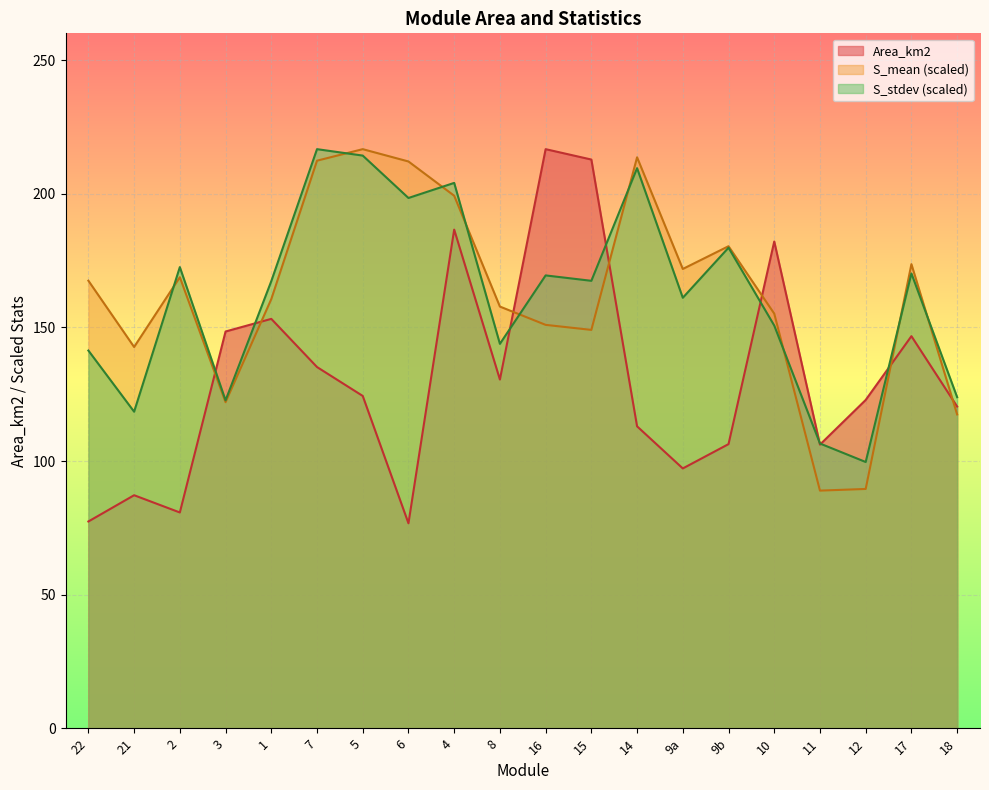

Rank the series at 17 from lowest to highest value.

Area_km2, S_stdev (scaled), S_mean (scaled)